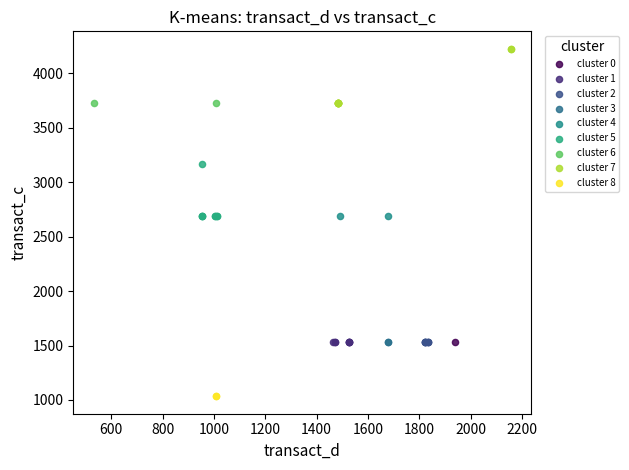

What are all the series names shown in the legend?

cluster 0, cluster 1, cluster 2, cluster 3, cluster 4, cluster 5, cluster 6, cluster 7, cluster 8